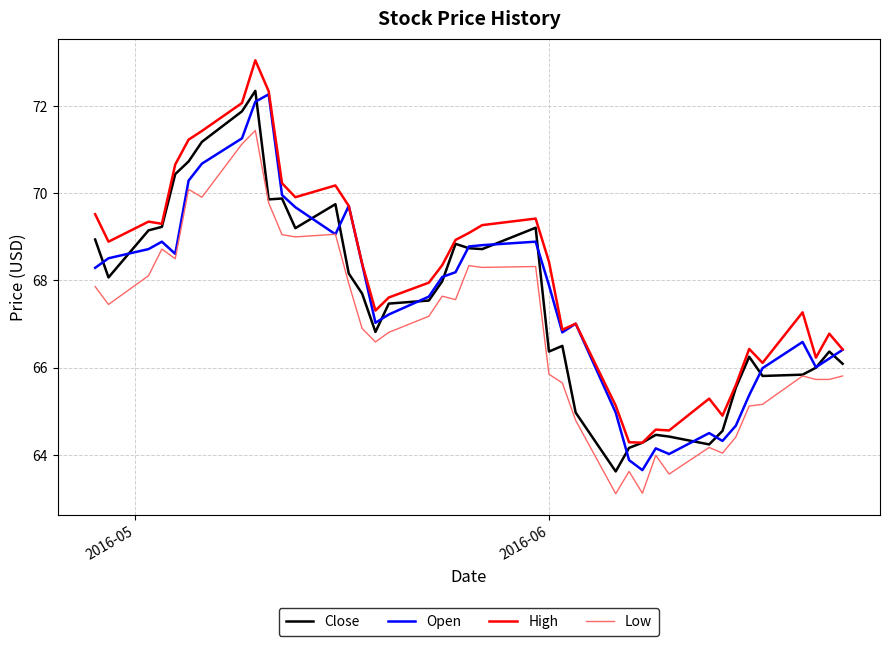

Which series has the largest total across all categories?

High